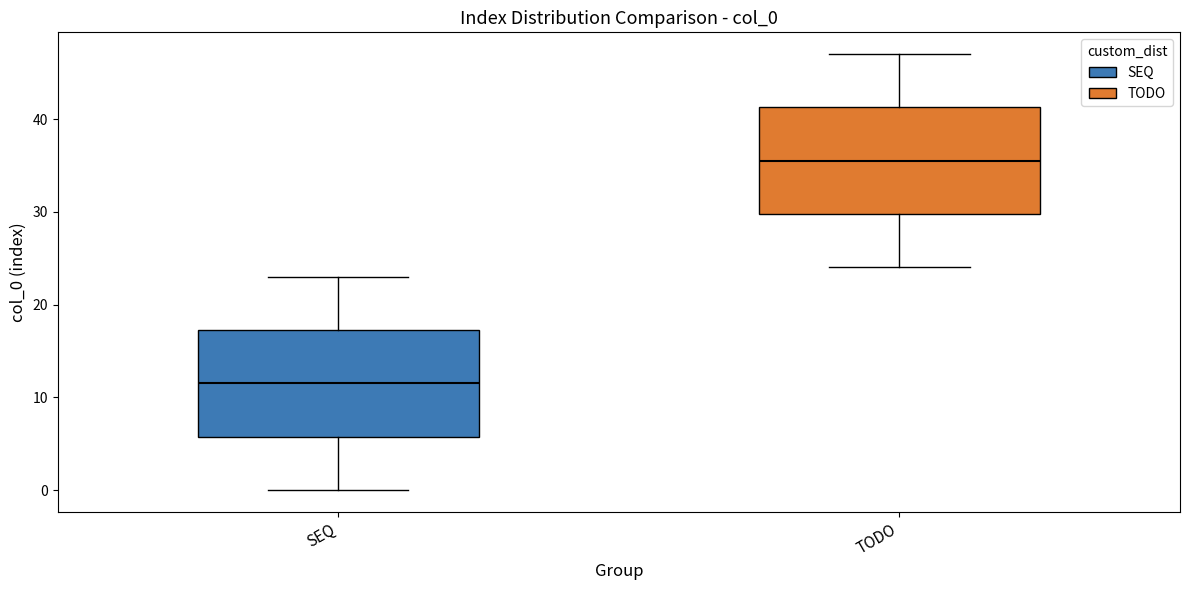

Where does the lower whisker of the box for TODO end on the y-axis? The values are not printed on the chart, so give them approximately, as read against the axis.

24